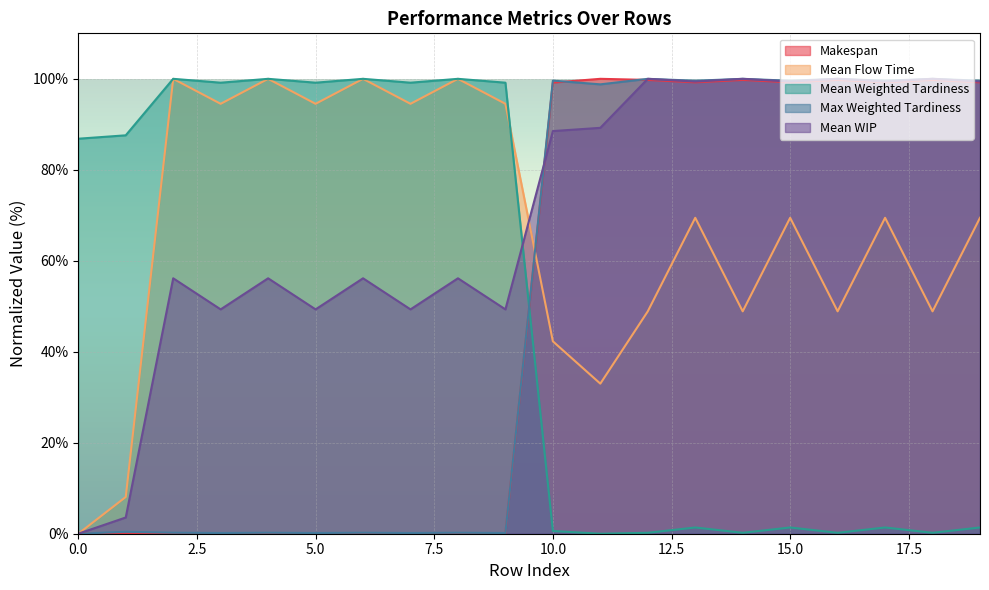

What is the value of the Mean WIP point at the 20th from the left?

99.4